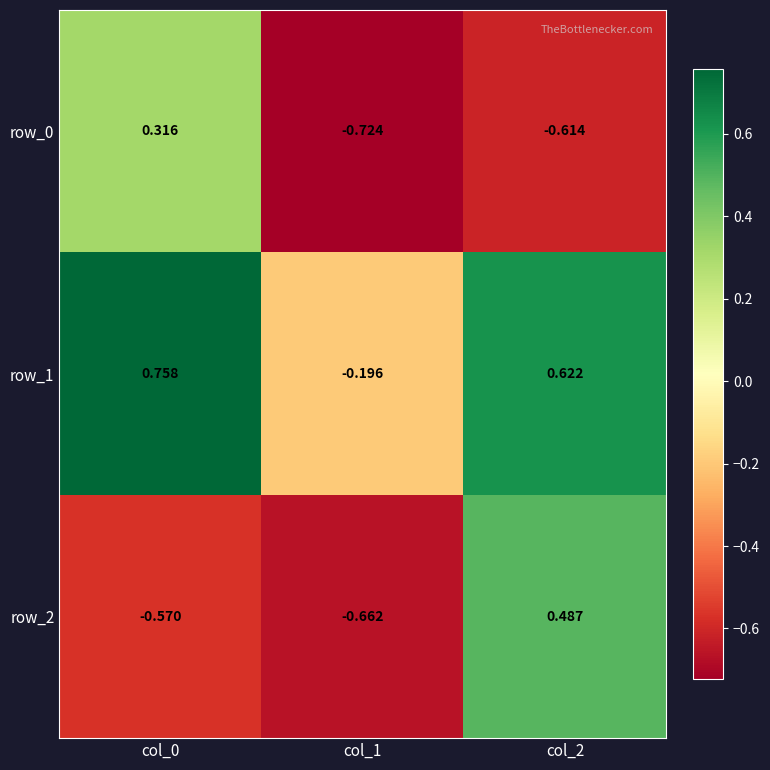

Rank the series at col_1 from highest to lowest value.

row_1, row_2, row_0